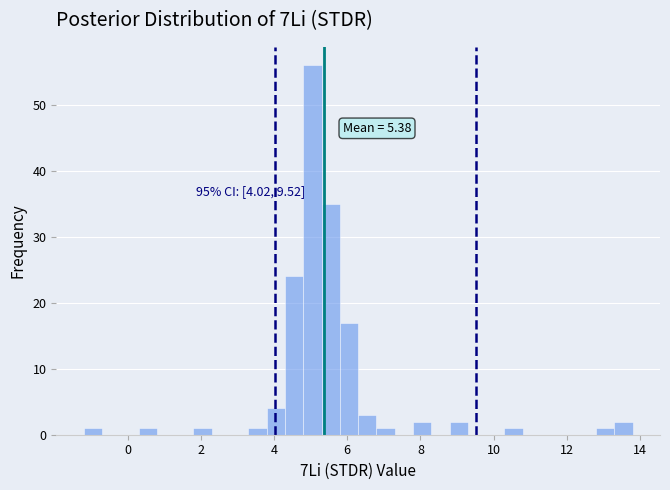

Read against the x-axis, roughly where is the centre of the tallest bar?

5.0